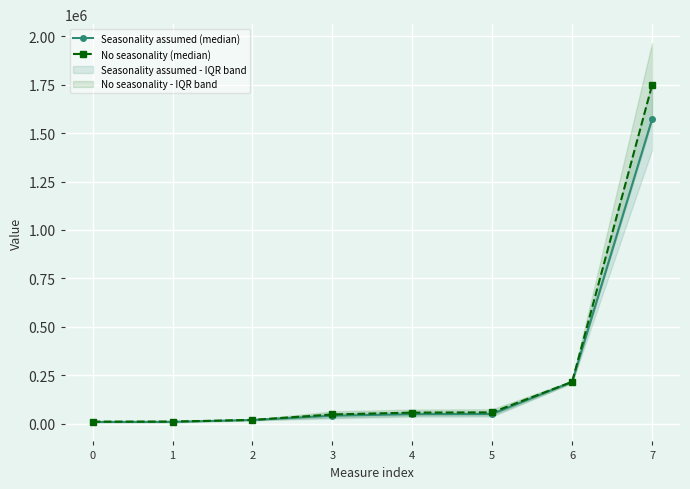

Where does the No seasonality (median) series first go above 56765?

5